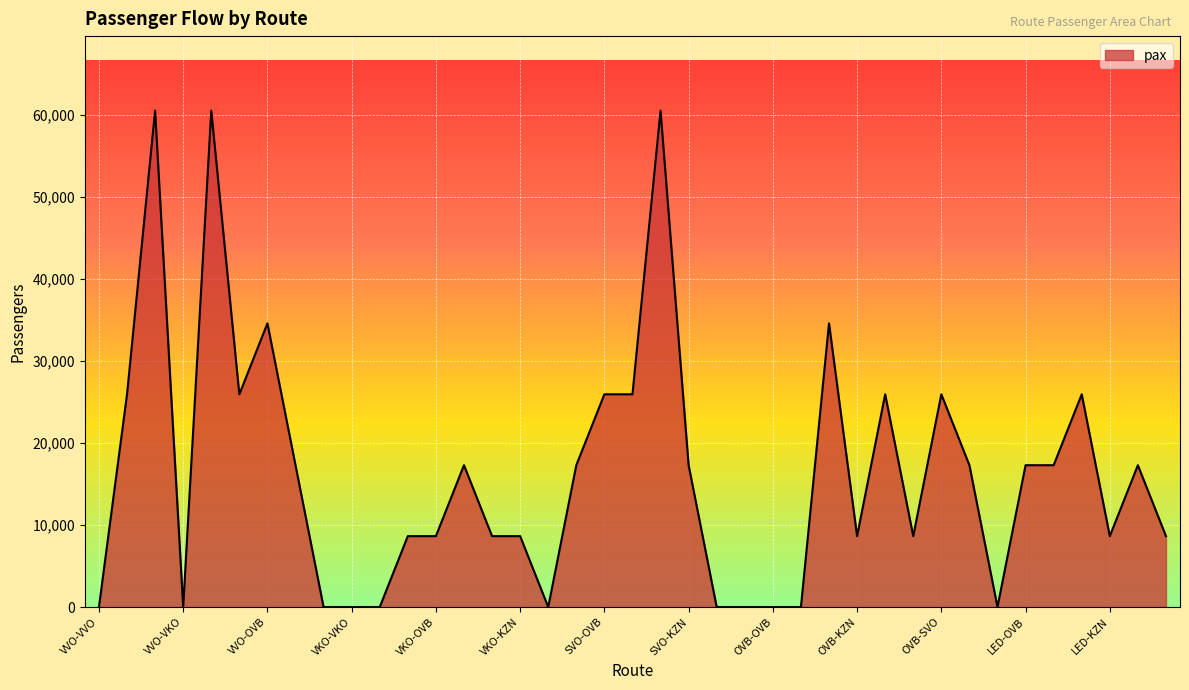

What is the difference between the maximum and minimum values?

60480